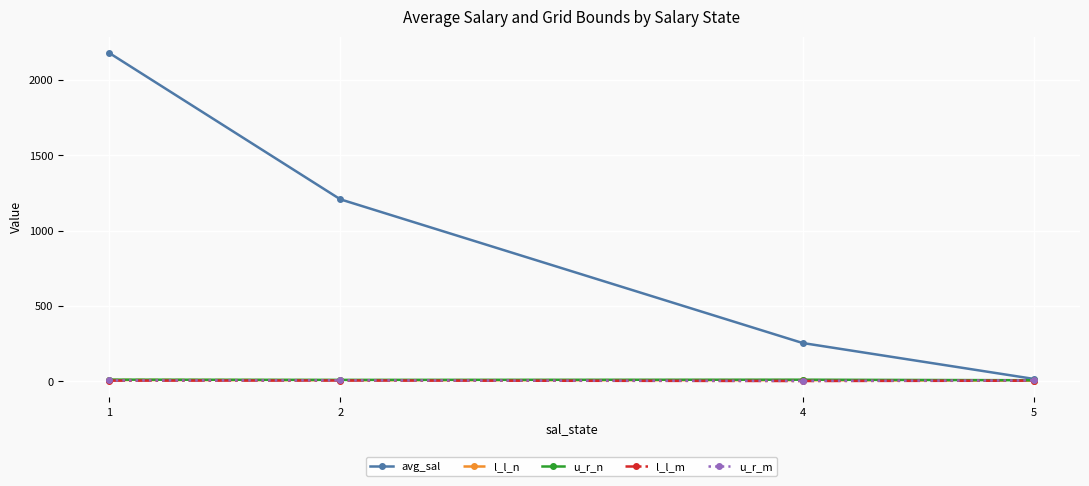

What is the total value across all series at 4?

272.7